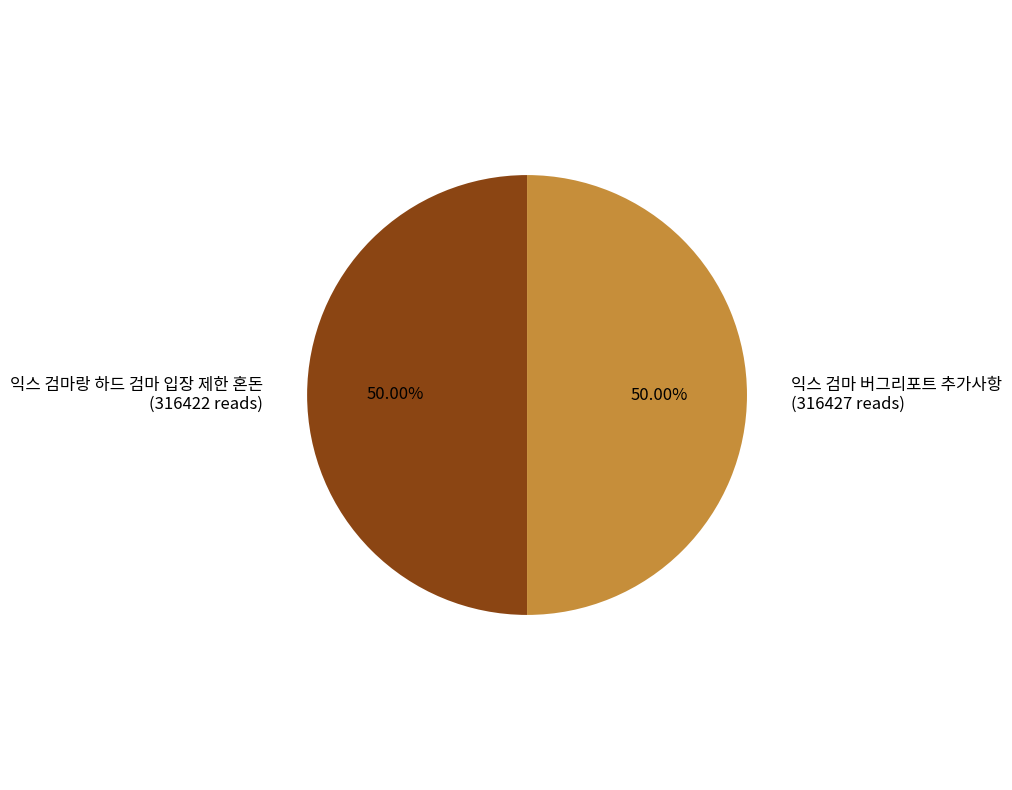

What is the ratio of the value at 익스 검마 버그리포트 추가사항 to the value at 익스 검마랑 하드 검마 입장 제한 혼돈?

1.0